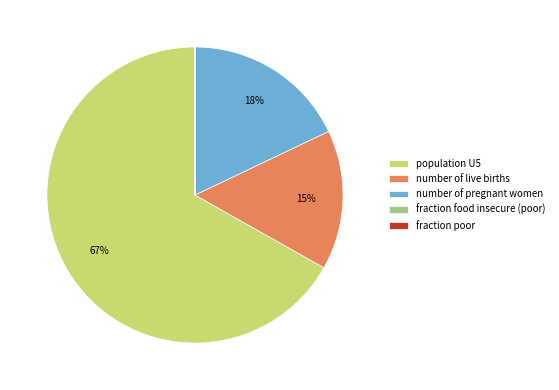

Which slice is the largest?

population U5